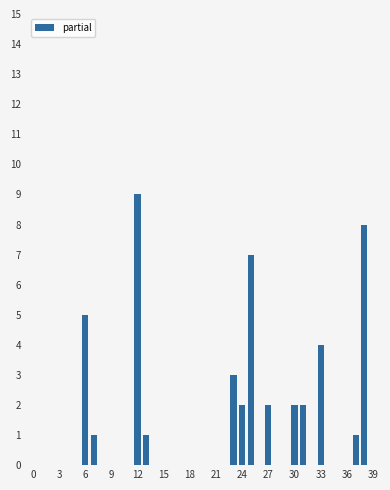

What is the sum of all values?

47